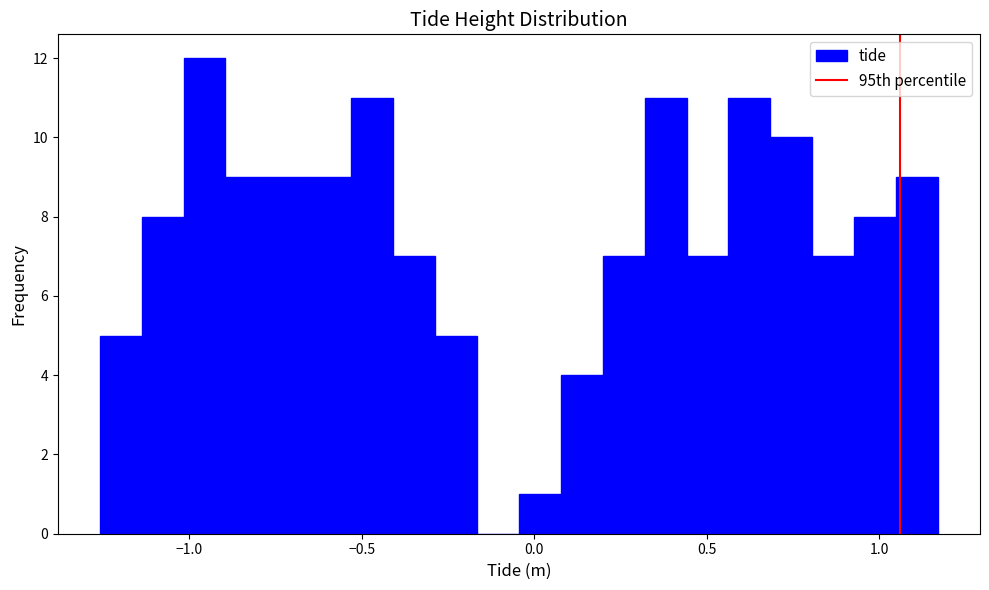

Around what value on the x-axis is the tallest bar? Give the approximate position of its centre, as read against the axis.

-0.95